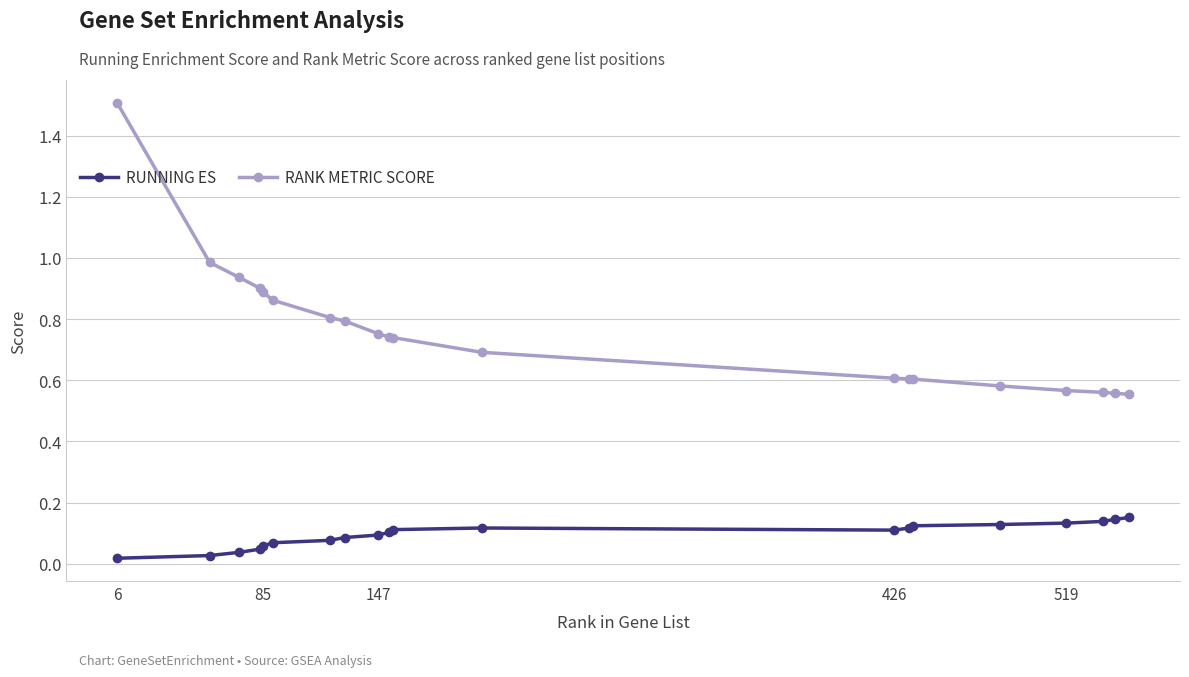

Which series has the largest range (max minus min)?

RANK METRIC SCORE